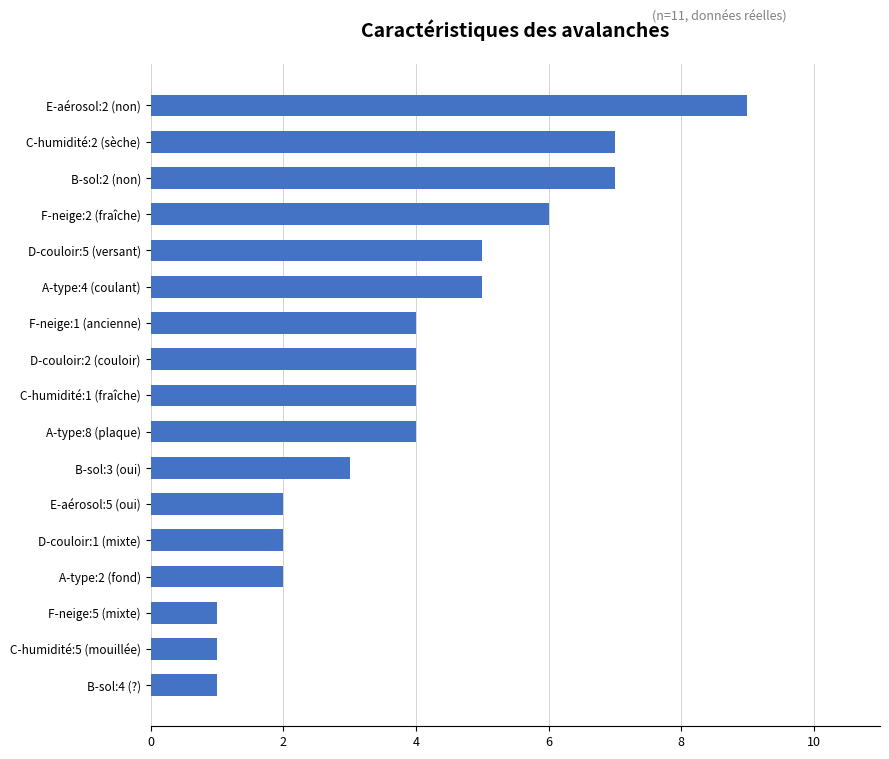

Is it true that the value at C-humidité:1 (fraîche) is 6?

False